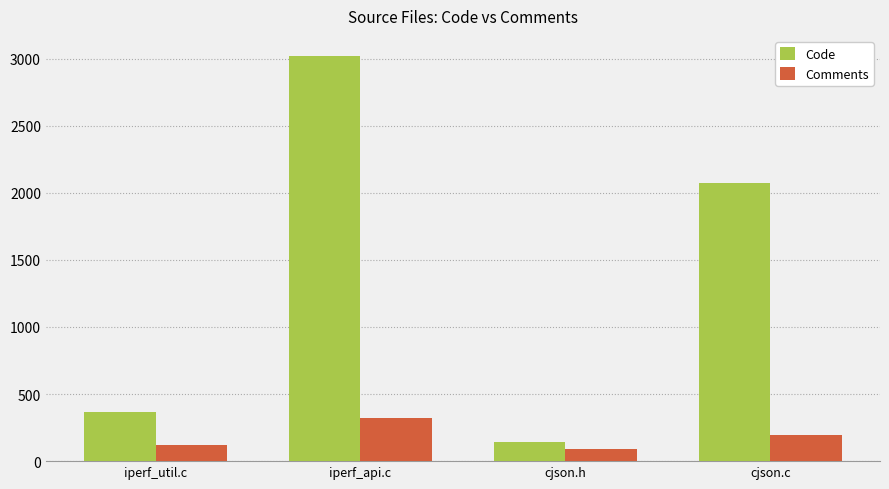

Which category has the highest value in the Code series?

iperf_api.c